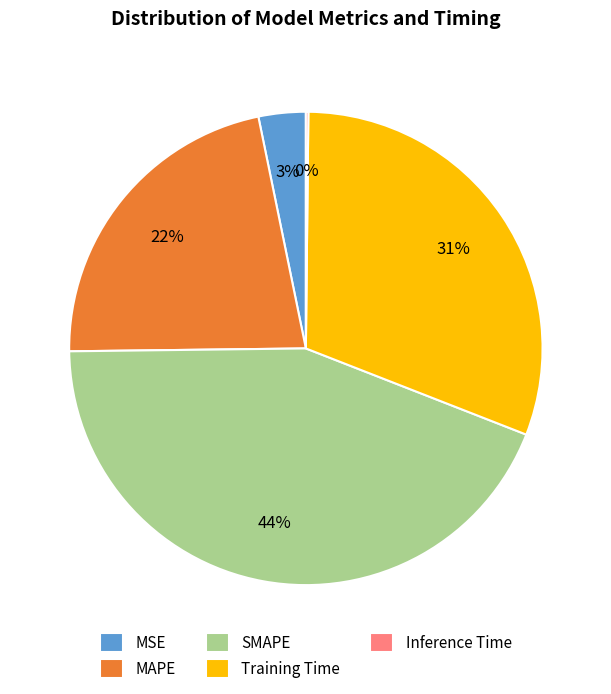

To the nearest percent, what is the average slice percentage?

20%